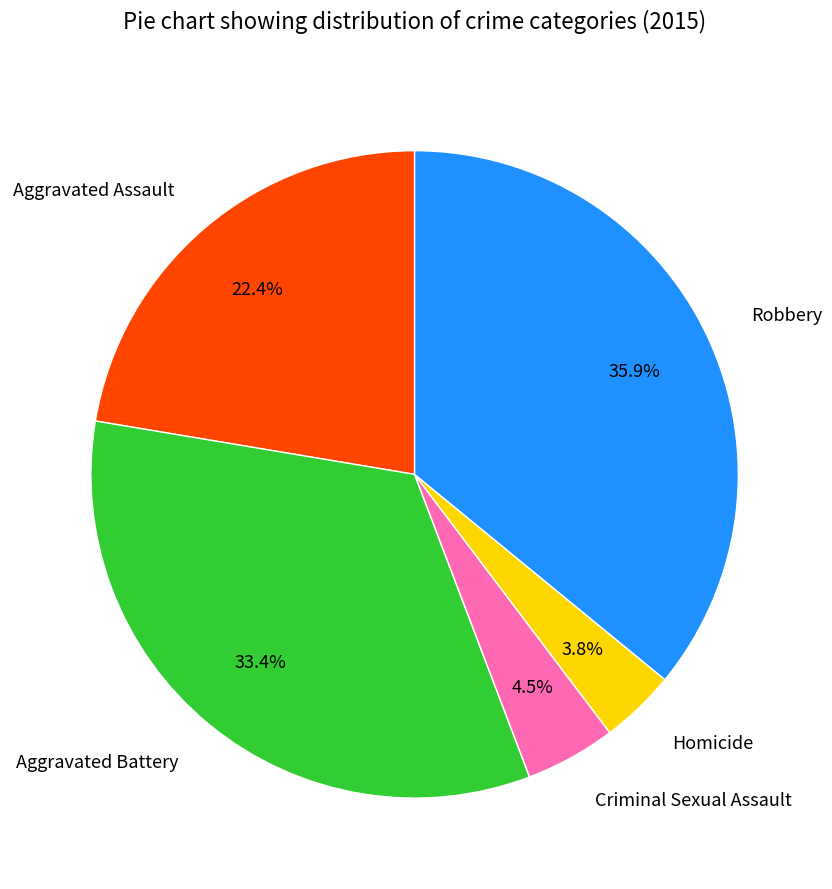

To the nearest percent, what is the difference between the Aggravated Assault and Aggravated Battery slice percentages?

11%